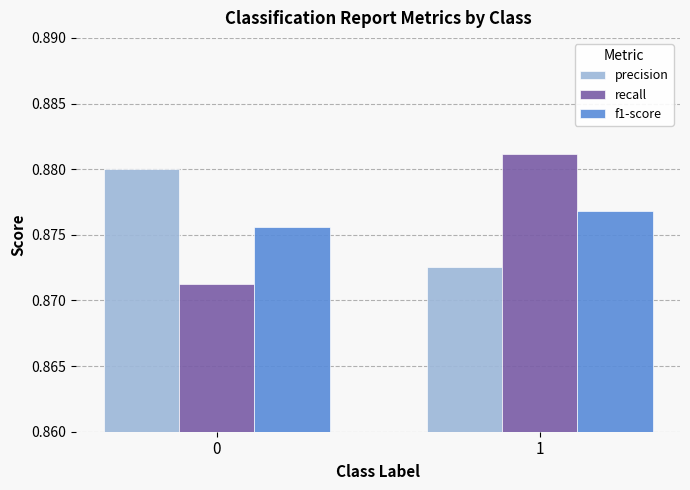

What is the total value across all series at 0?

2.6